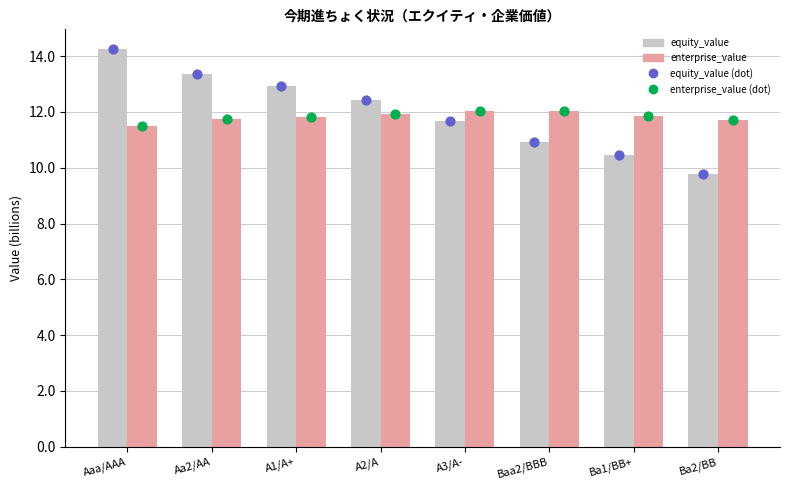

At how many categories does at least one series exceed 13?

2